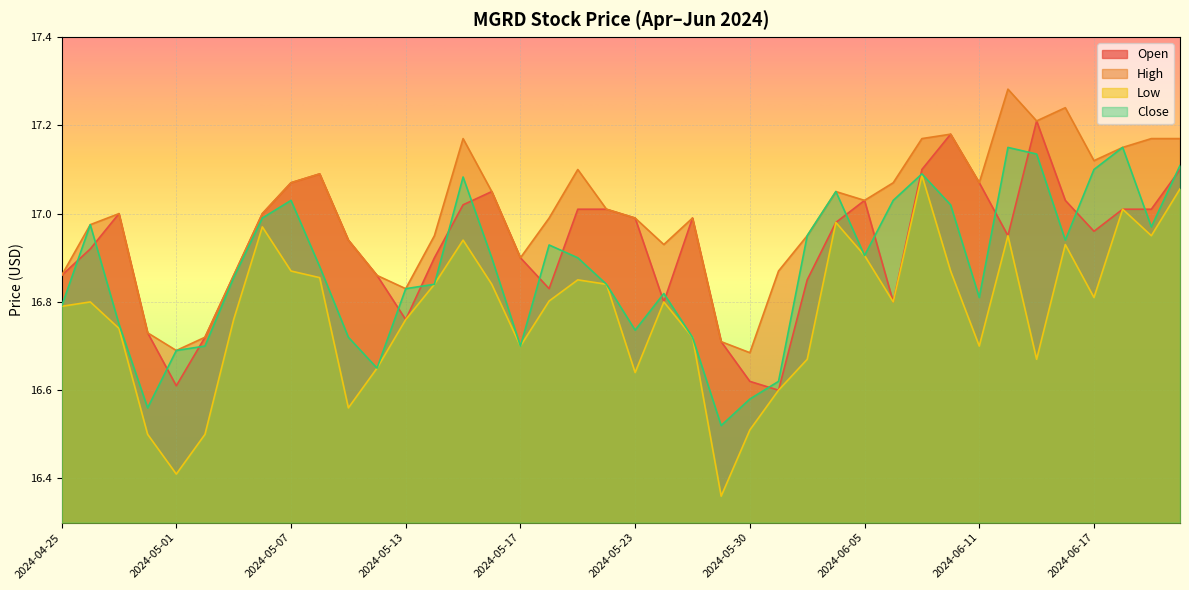

True or false: Low and High intersect in this chart.

False